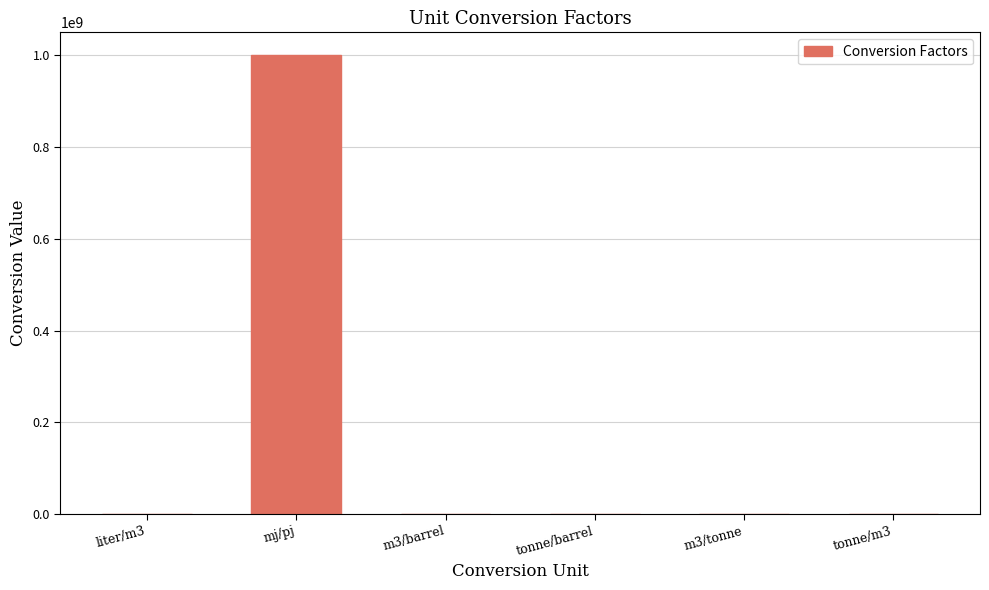

Does the chart contain stacked bars?

No